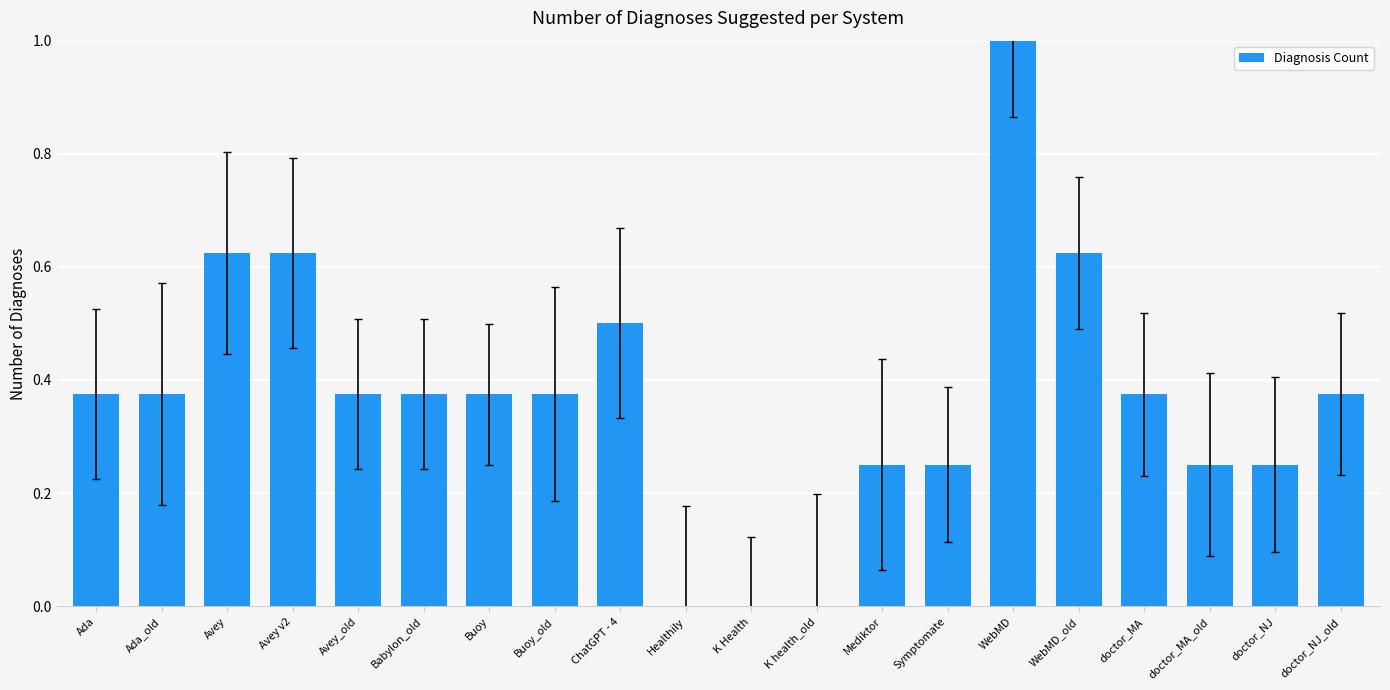

Which category has the highest value across all series?

WebMD